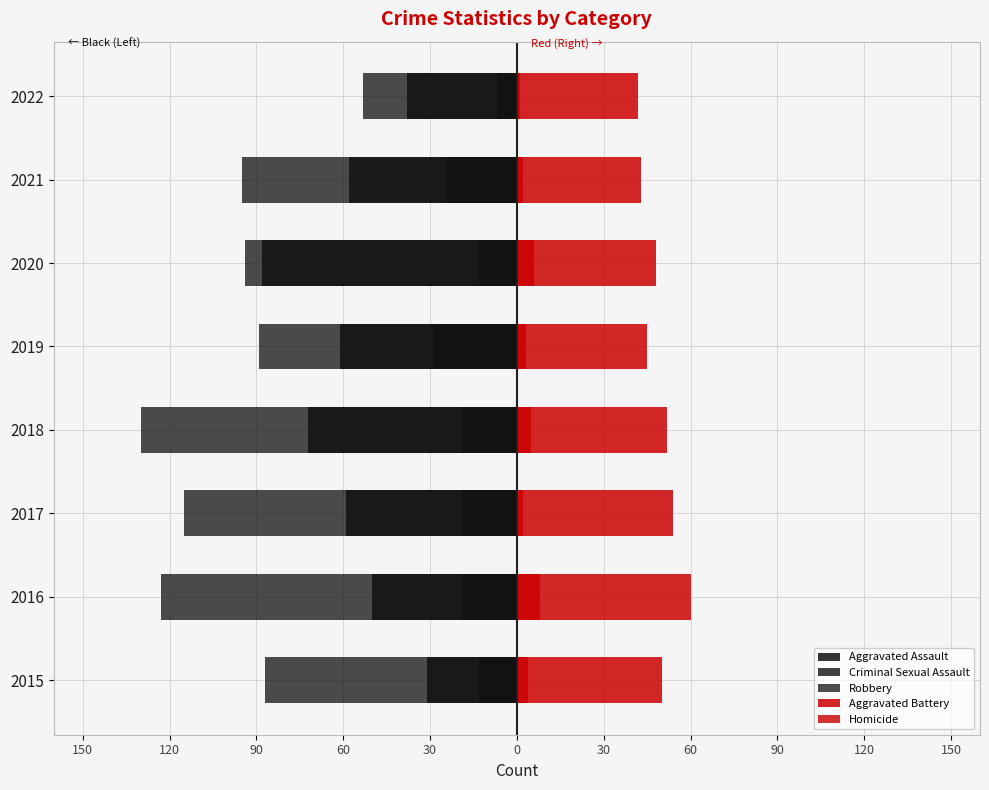

How many distinct data groups are displayed?

5